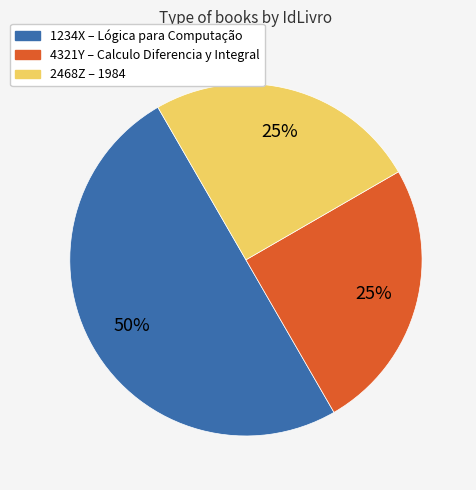

To the nearest percent, what is the difference between the 4321Y and 1234X slice percentages?

25%